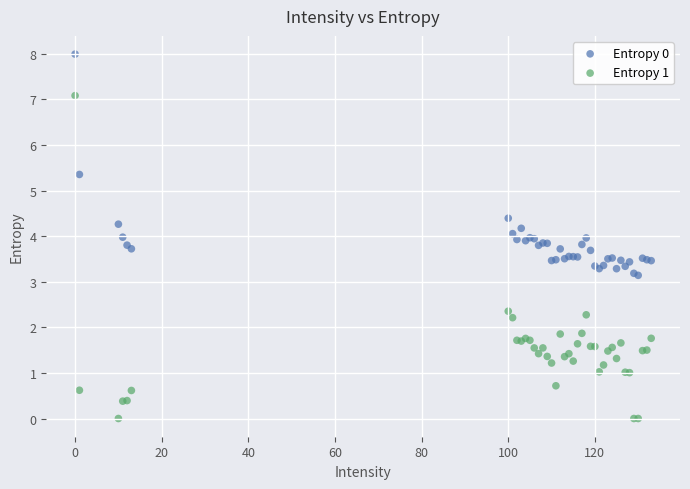

Which series has the widest spread of Y values?

Entropy 1